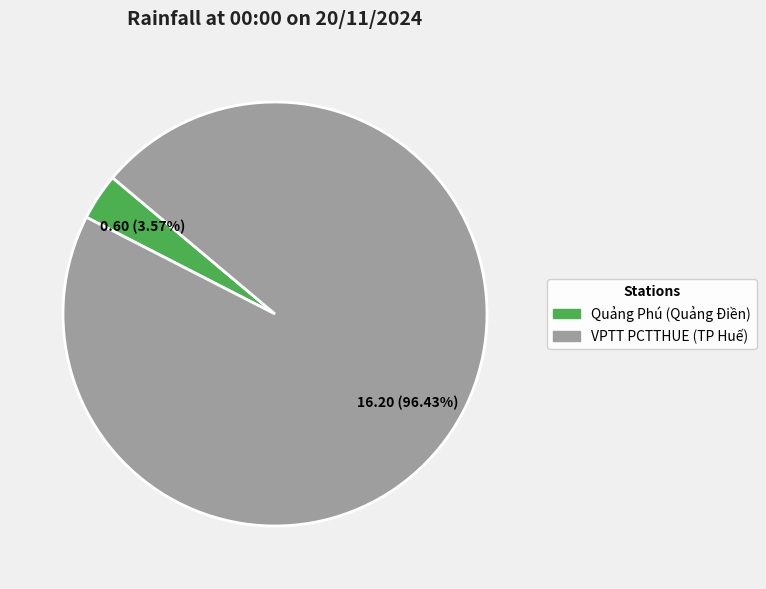

To the nearest percent, what is the difference between the largest and smallest slice percentages?

93%